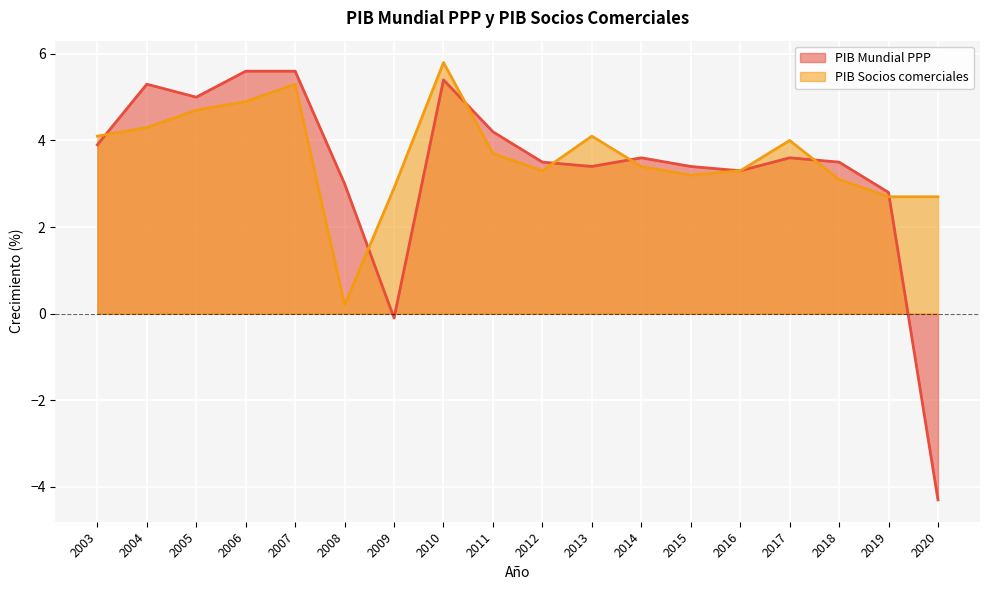

What is the sum of all PIB Mundial PPP values?

60.7